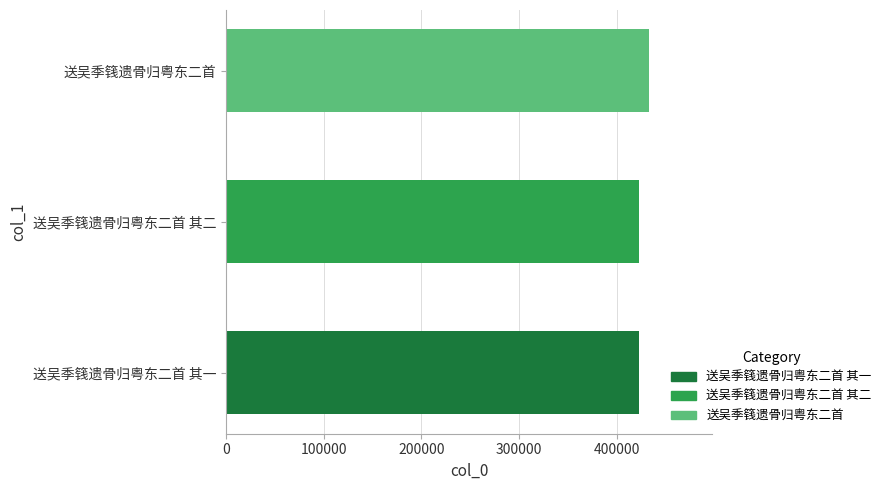

Where is the data nearest to the value 427365?

送吴季篯遗骨归粤东二首 其二